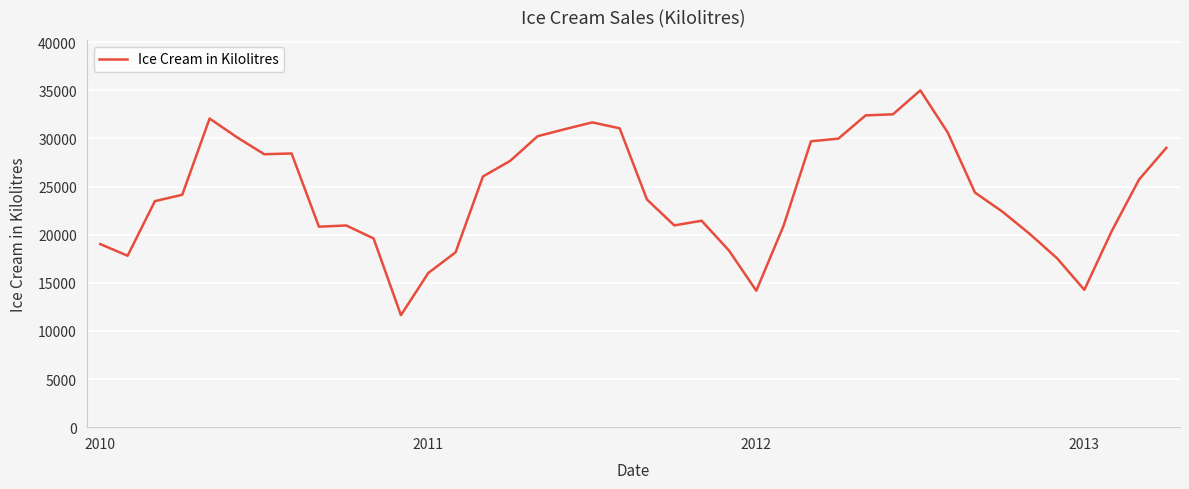

What is the maximum value shown in the chart?

34999